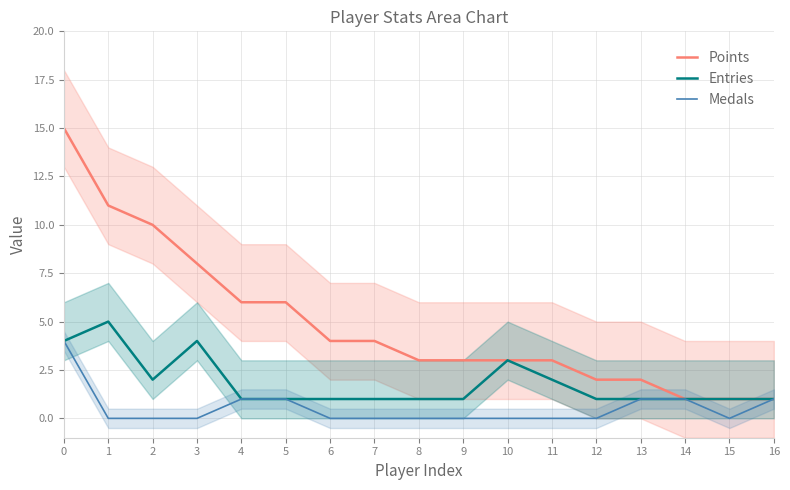

At 15, list the series in order from largest to smallest.

Points, Entries, Medals